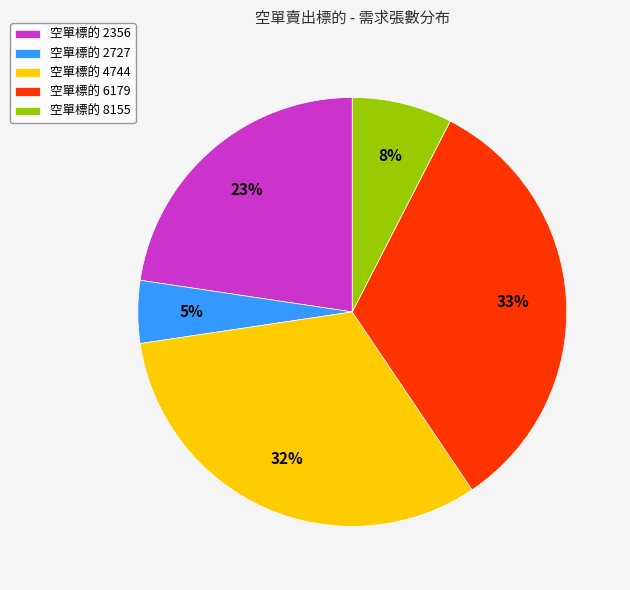

How many slices are in this pie chart?

5